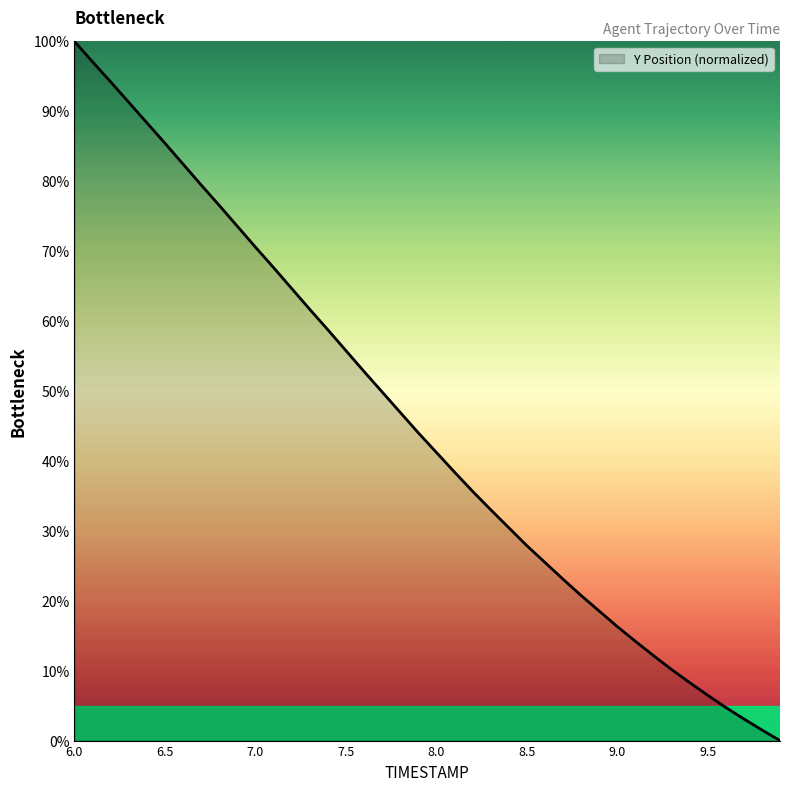

What is the difference between the maximum and minimum values?

100.0